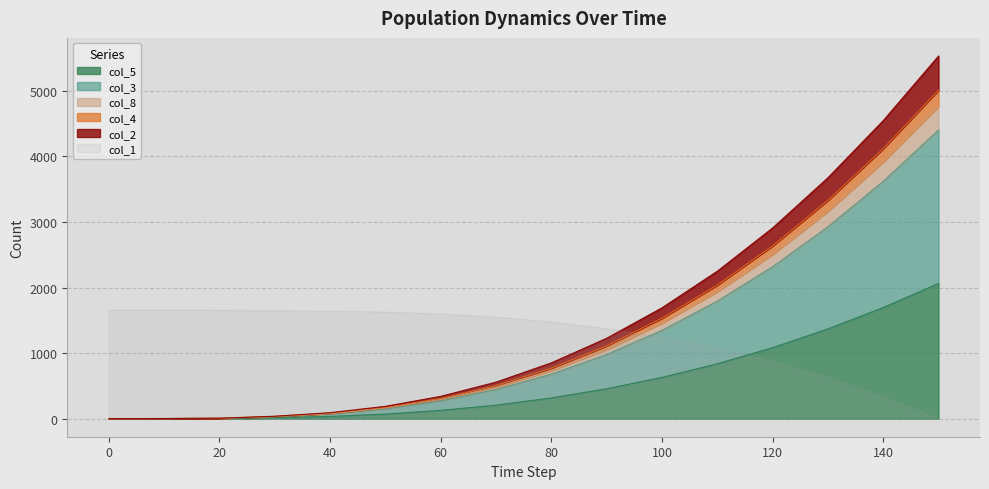

True or false: col_5 has more than 2 points higher than both neighbors.

False